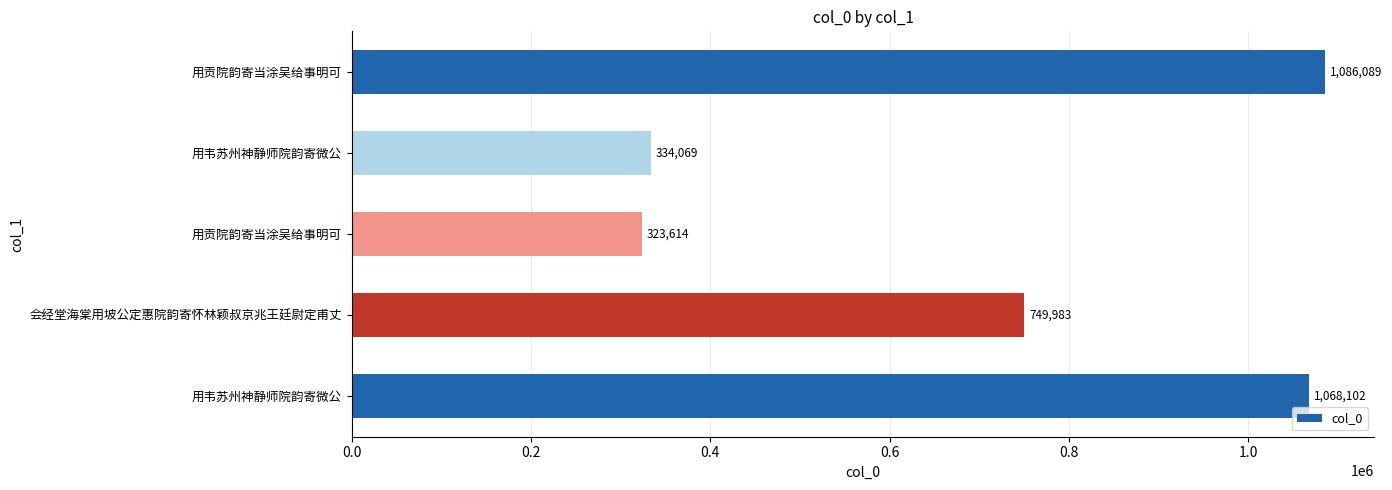

Count the number of categories in the chart.

5